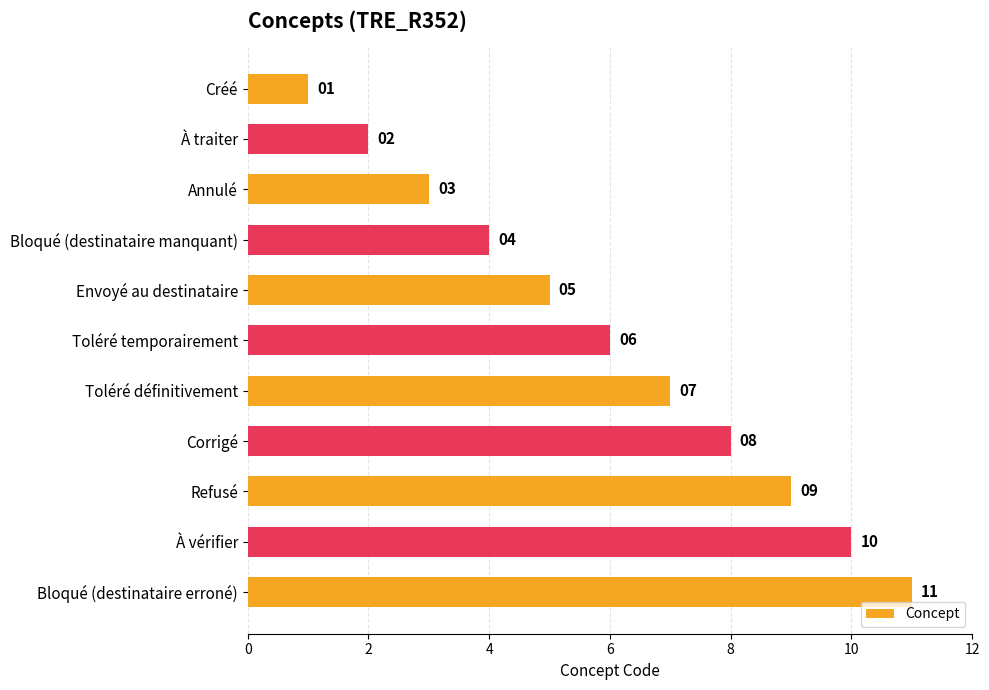

The value at Annulé is 2. True or false?

False